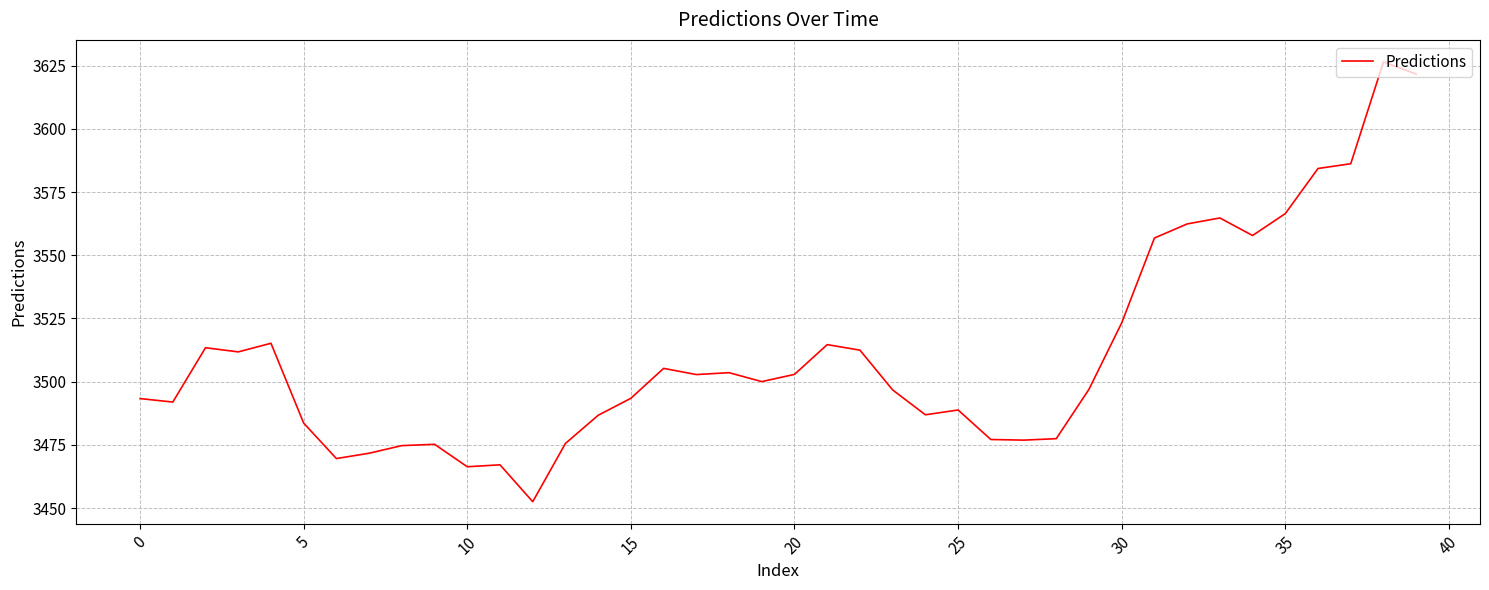

What is the greatest value displayed?

3626.5